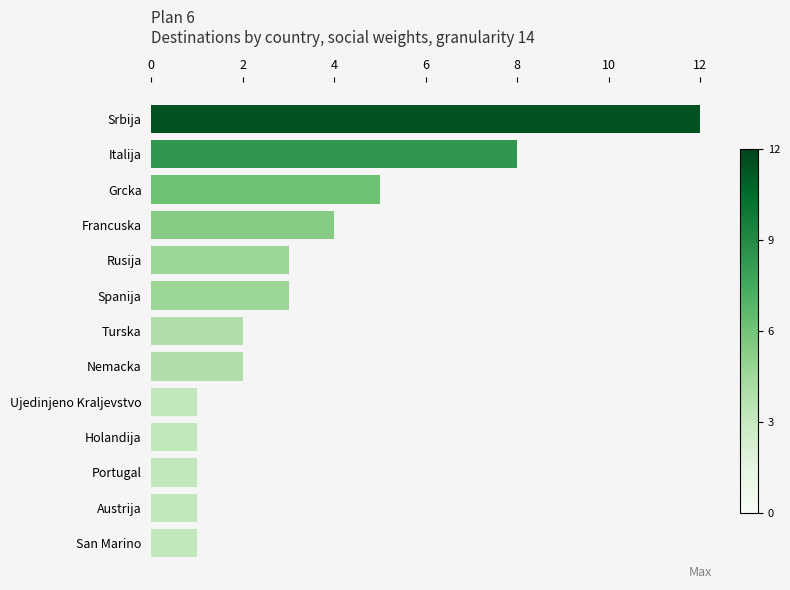

Does the chart contain any negative values?

No